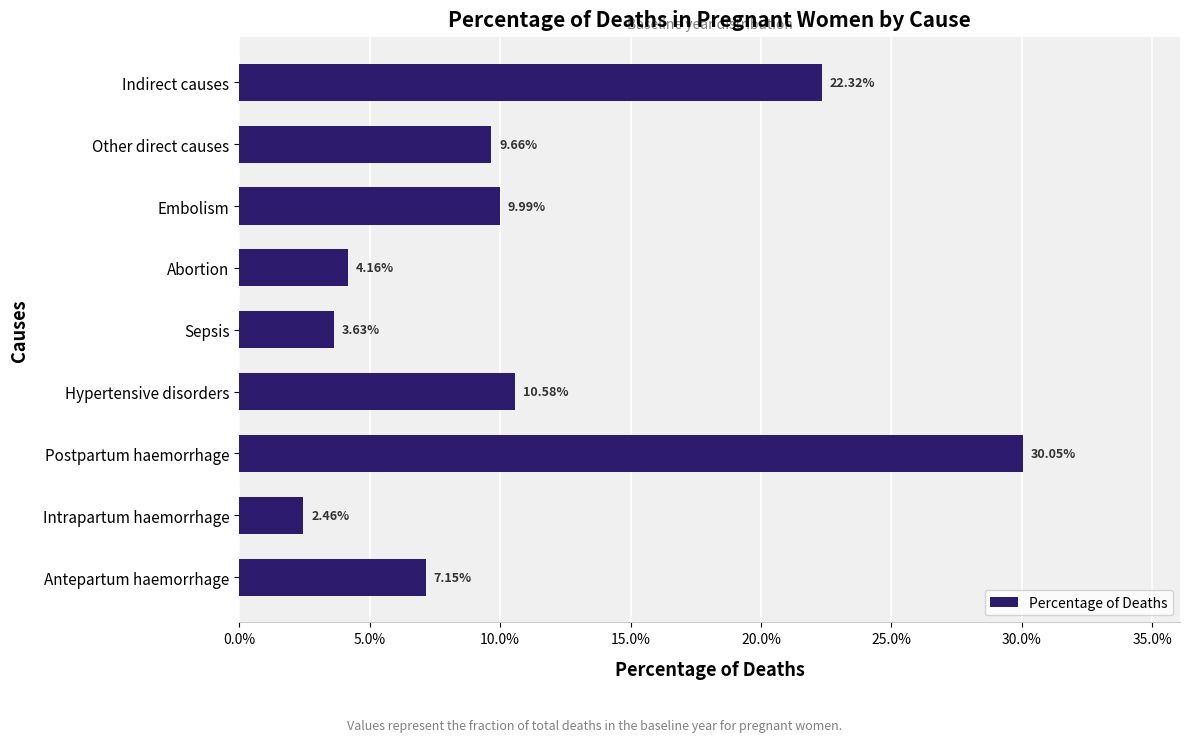

Does the chart contain any negative values?

No